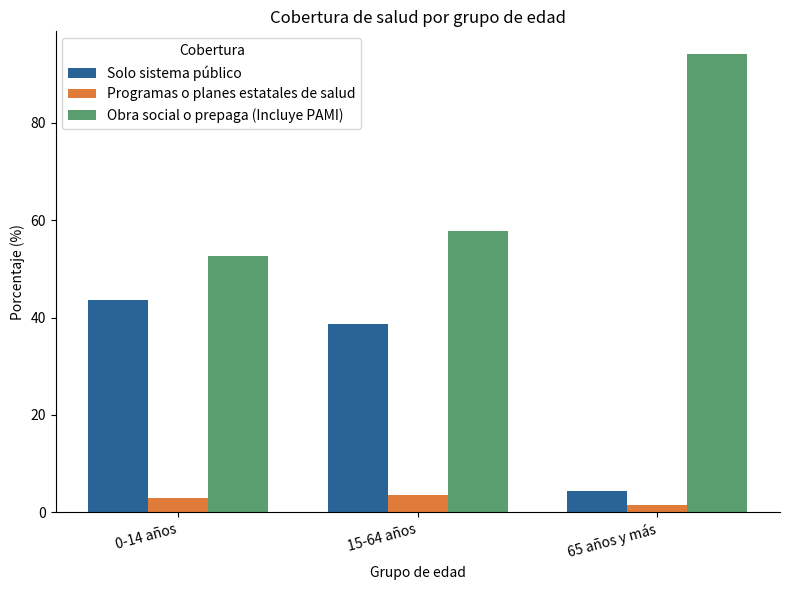

What position from the left is 0-14 años?

1